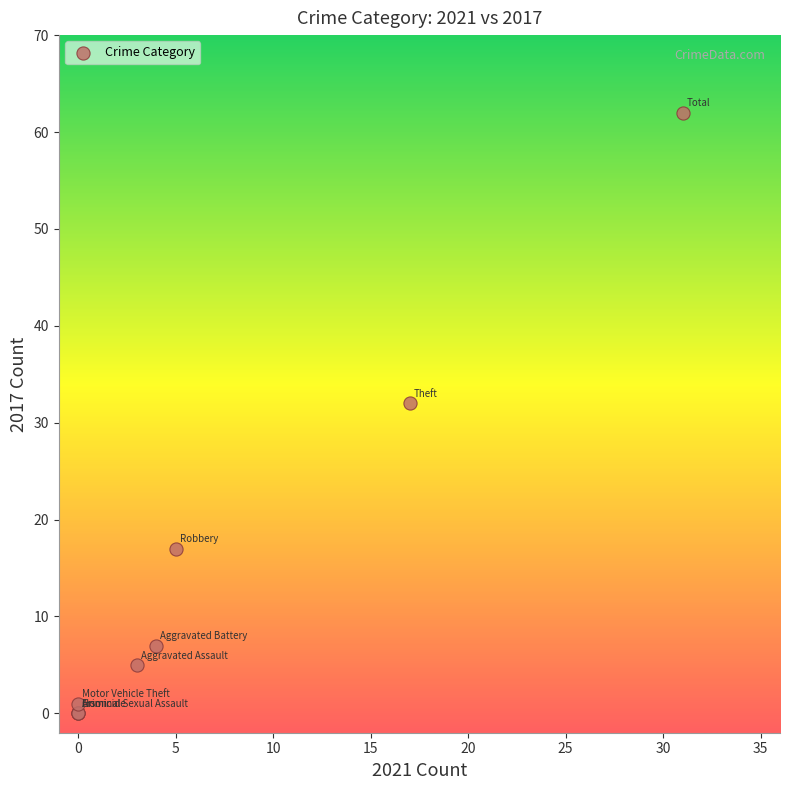

What Y value in the scatter plot is closest to 31?

32